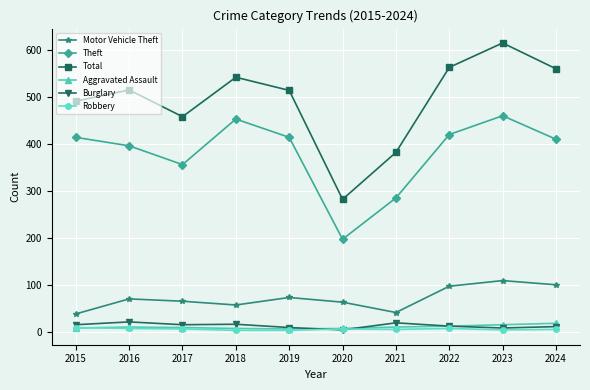

Between 2021 and 2023, which series saw the biggest shift?

Total